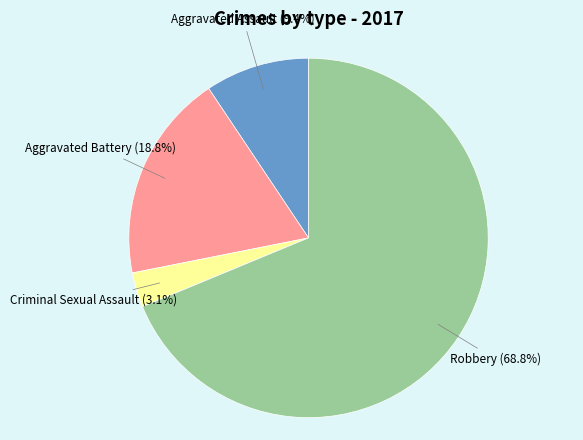

Which slice is the smallest?

Criminal Sexual Assault